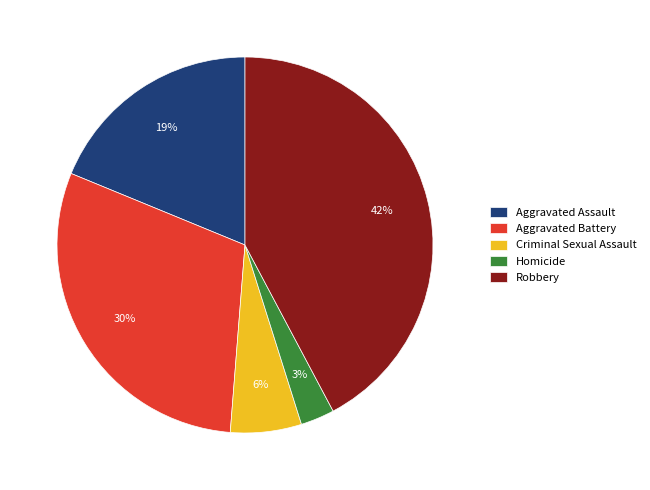

Which category has the biggest portion of the pie?

Robbery